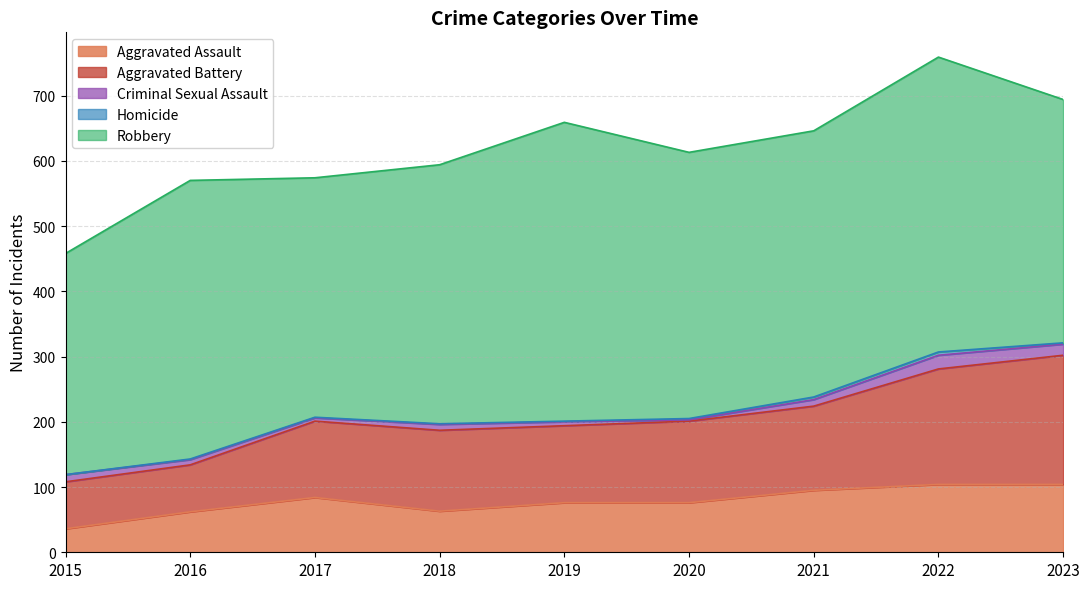

Does the chart have visible grid lines?

Yes